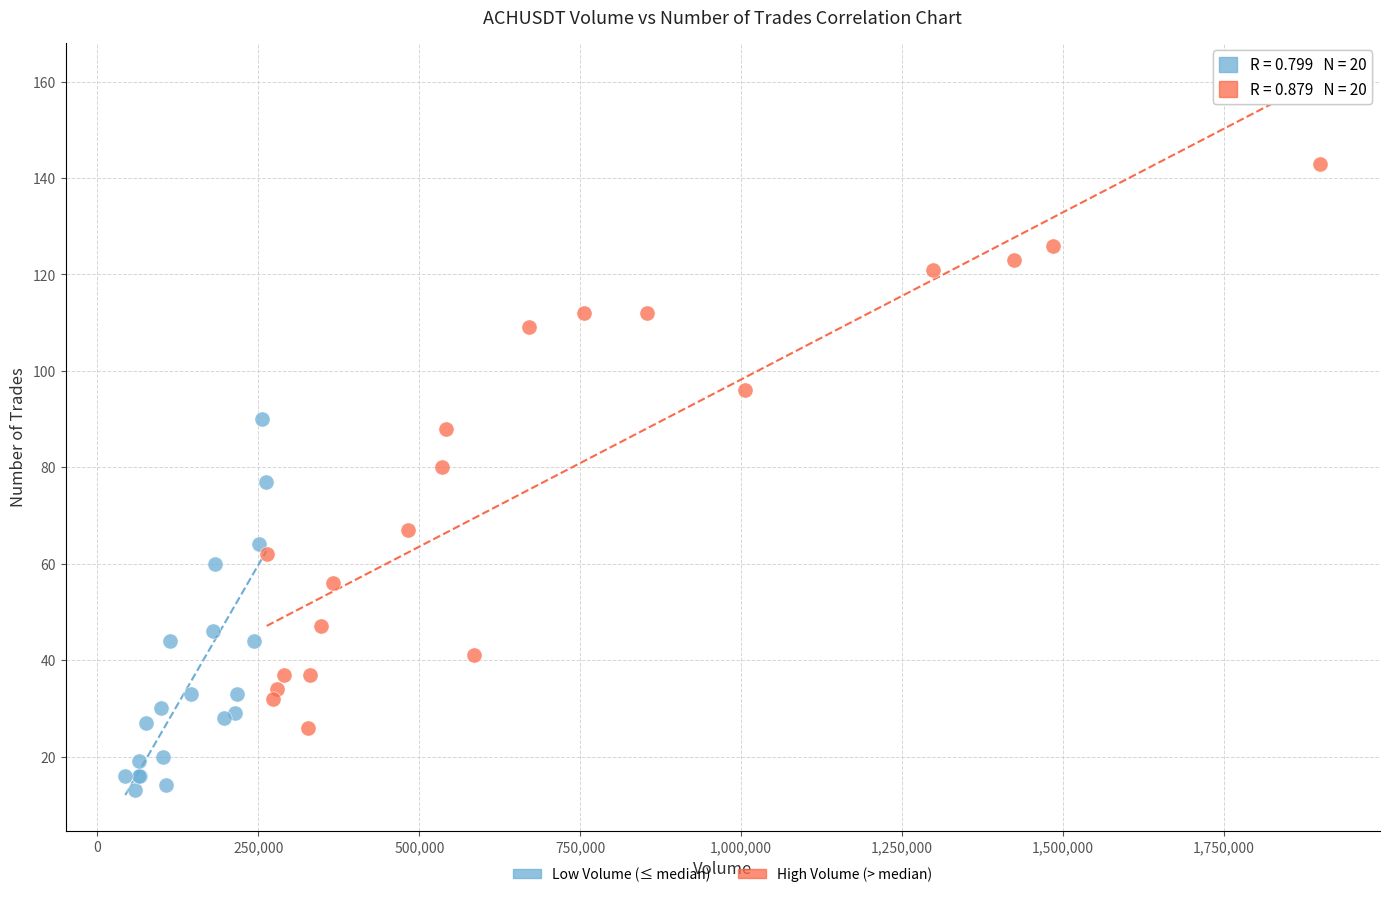

Which series reaches the minimum Y coordinate?

Low Volume (≤ median)